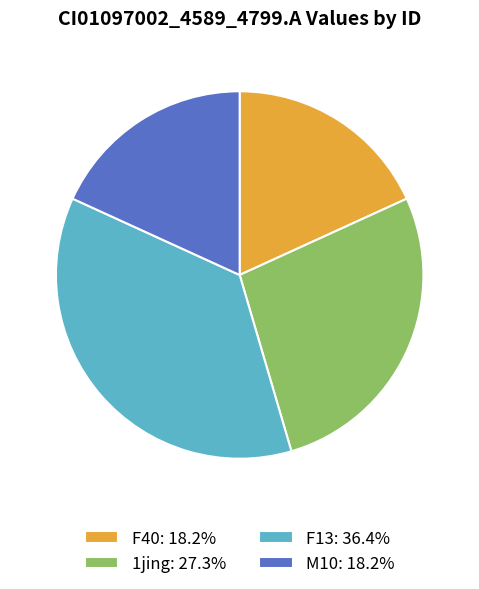

Does F40: 18.2% account for over 50% of the chart?

No